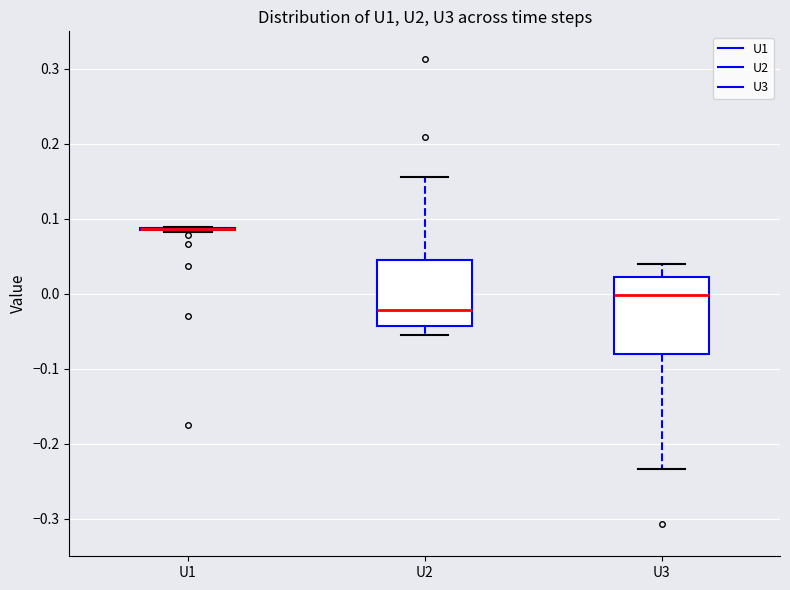

Where does the median line of the box for U2 sit on the y-axis? The values are not printed on the chart, so give them approximately, as read against the axis.

-0.02